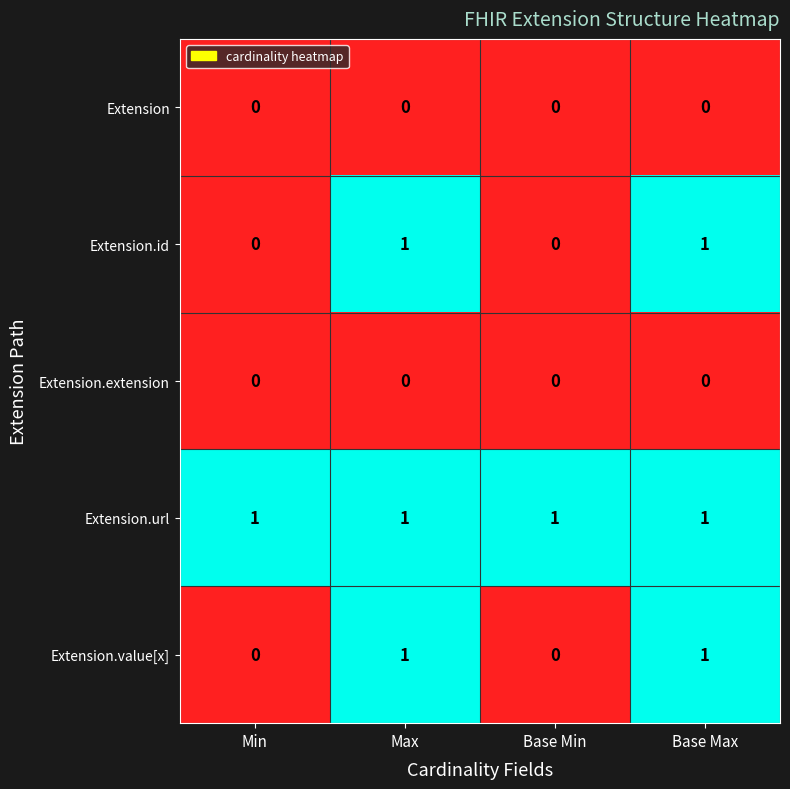

The Extension.extension series shows 0 at Max. True or false?

True